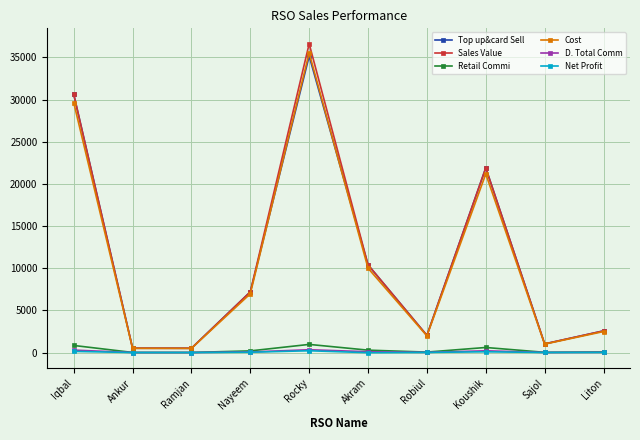

Which series has the widest spread of values?

Sales Value